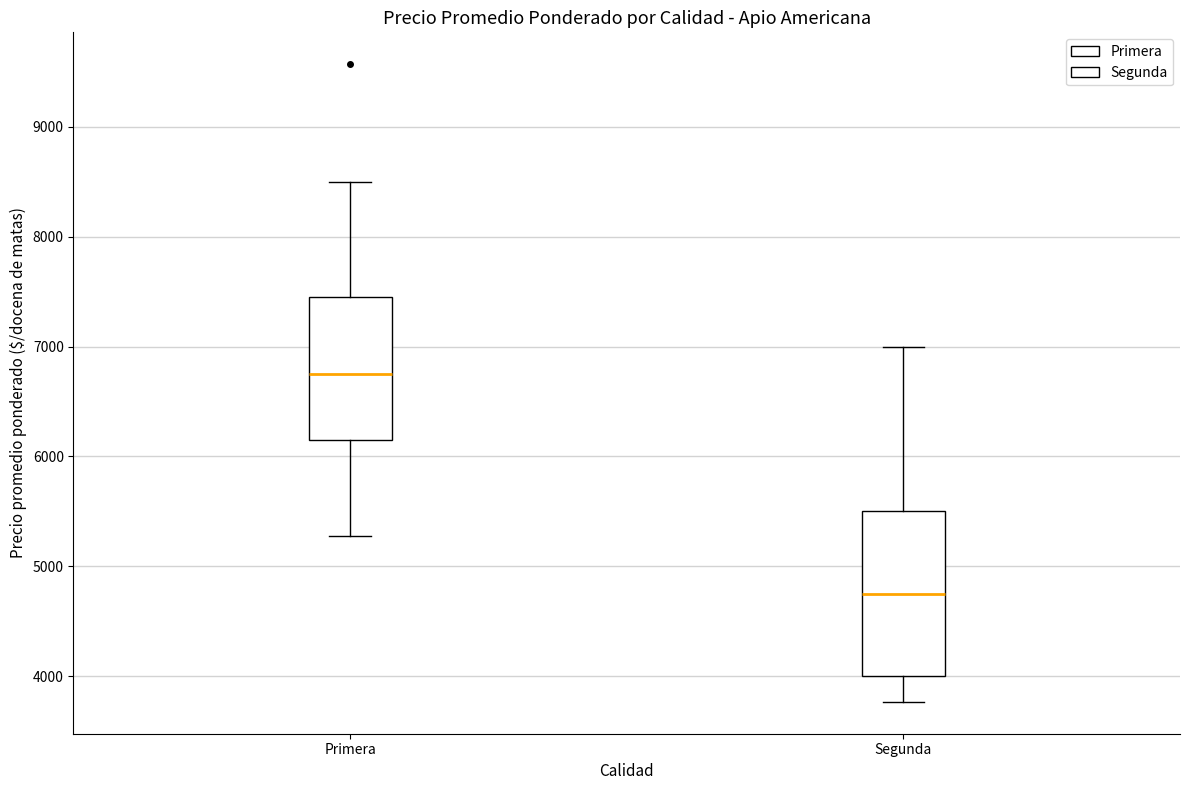

Comparing the boxes themselves (not the whiskers), which one is the tallest?

Segunda